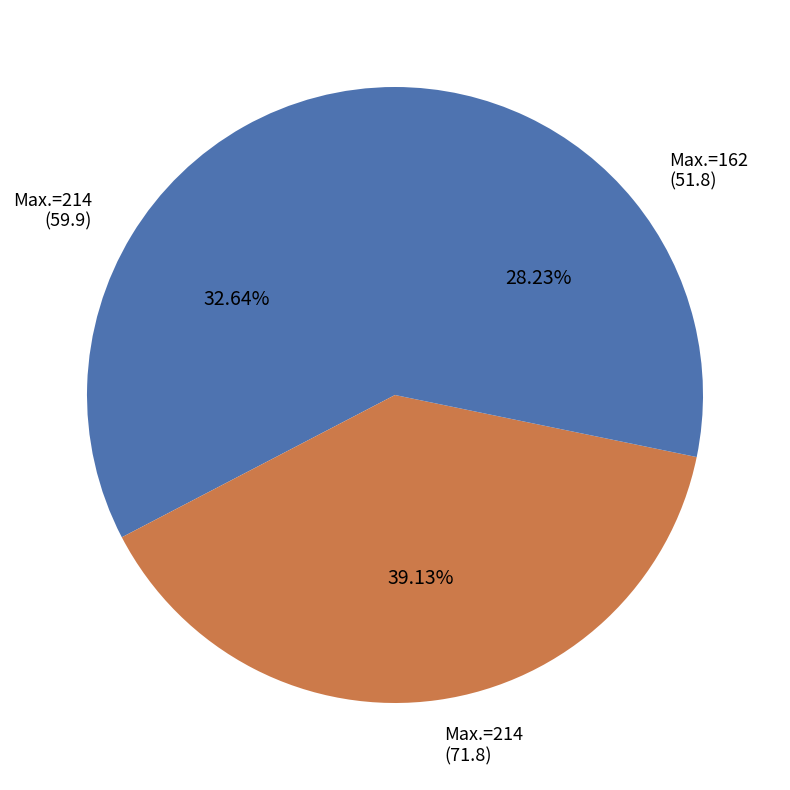

Is the sum of Max.=214 (59.9) and Max.=162 (51.8) greater than half?

Yes